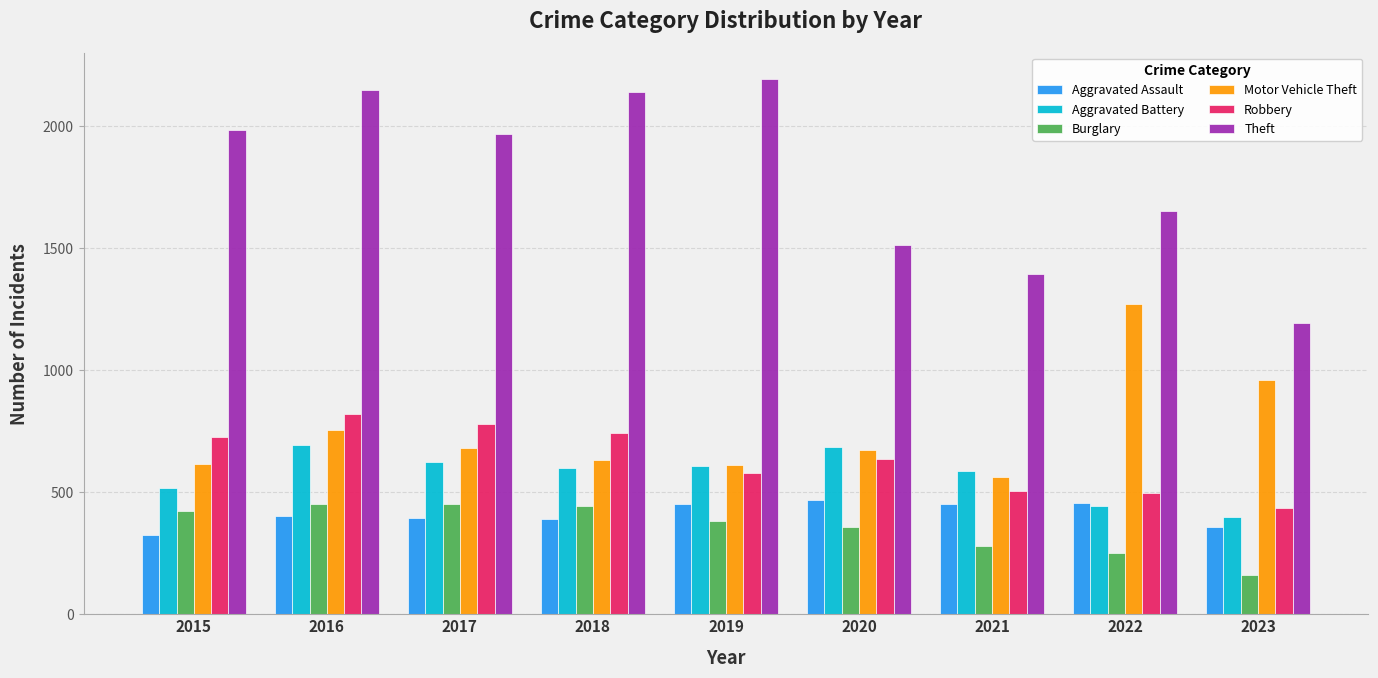

What is the lowest value of the Theft series?

1194